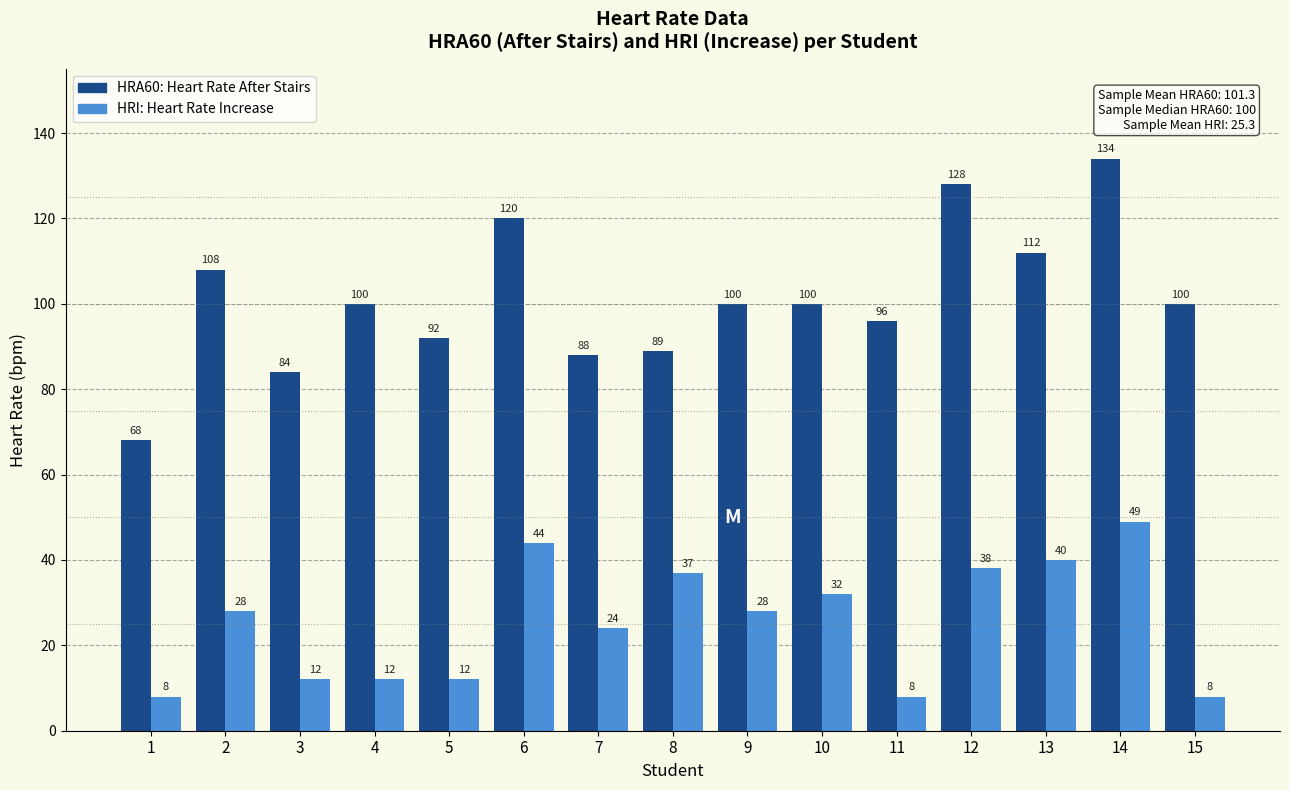

What is the total value across all series at 5?

104